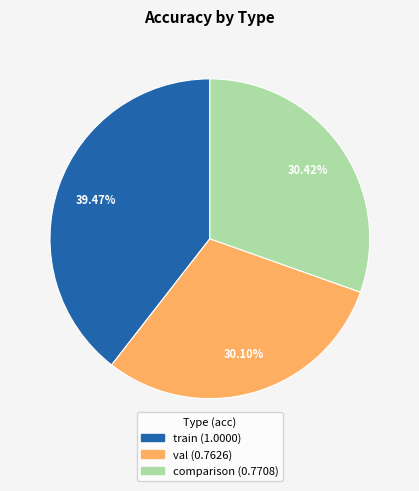

Which category has the biggest portion of the pie?

train